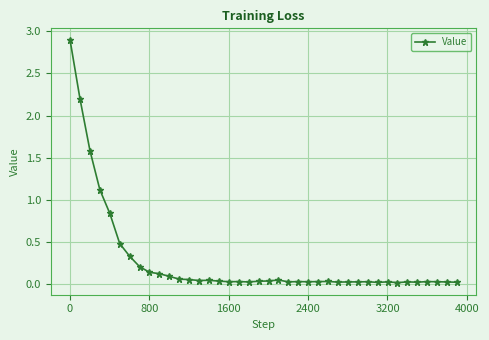

True or false: there are more than 1 points higher than both neighbors.

True